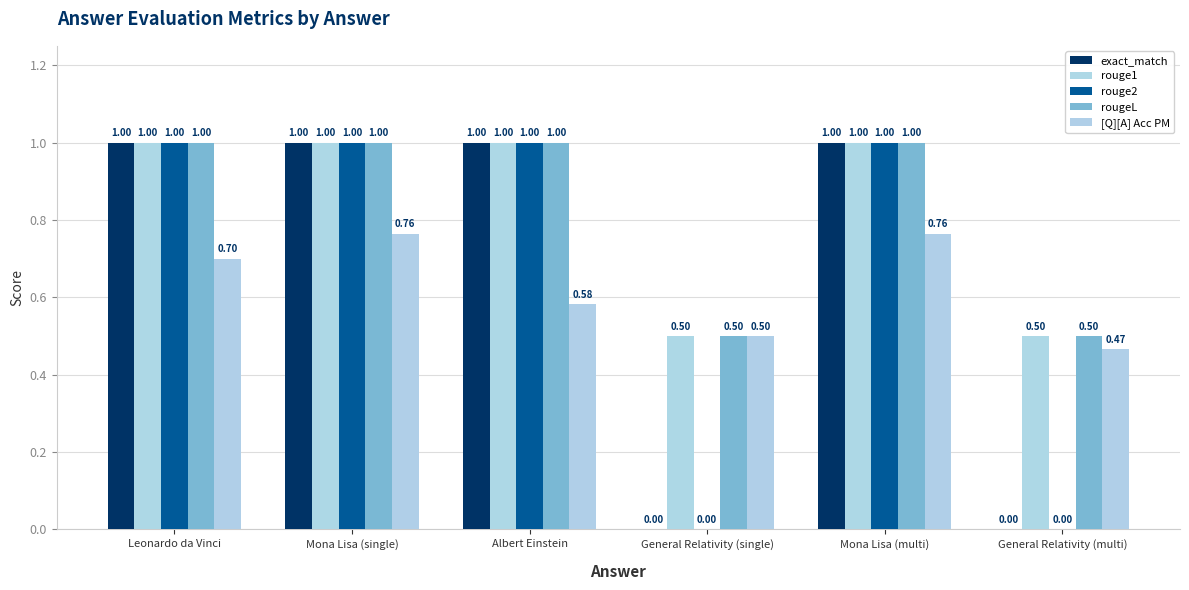

How many values in exact_match are above zero?

4